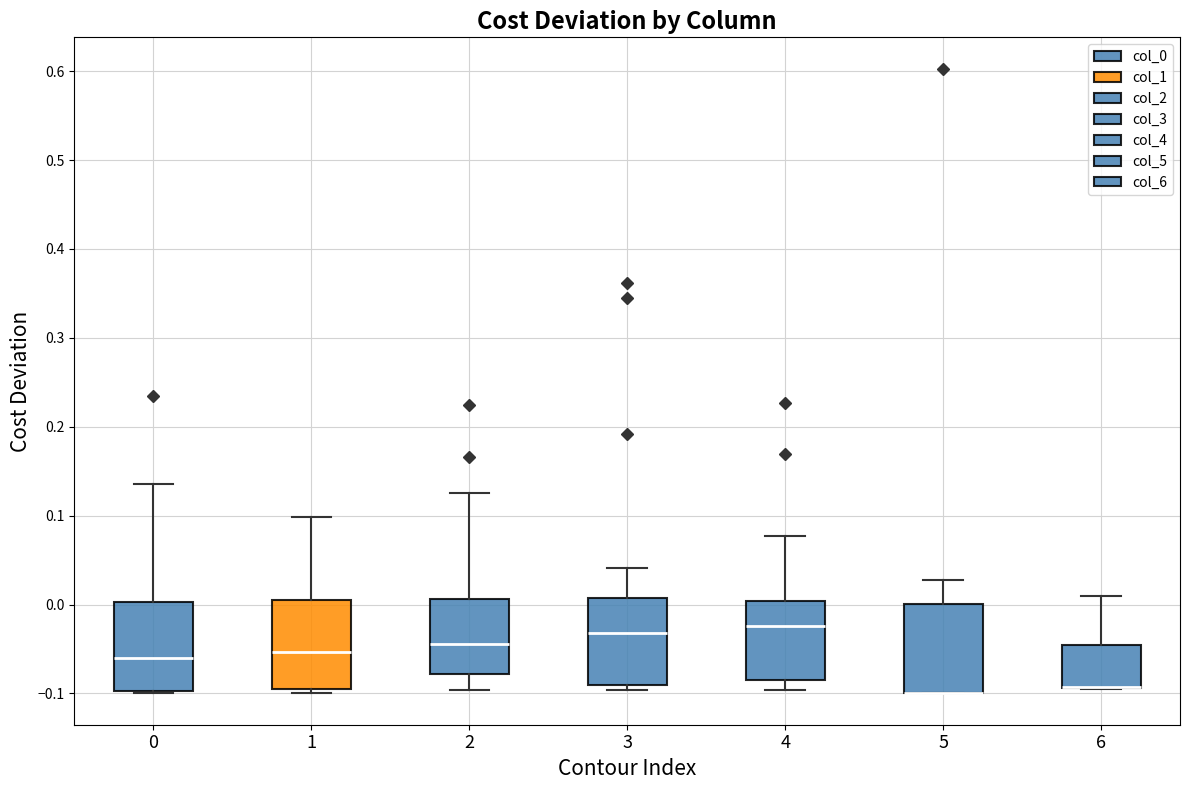

Reading left to right, read every box against the y-axis: the position of its median line, the range the box covers, and the ends of its whiskers. The values are not printed on the chart, so give them approximately, as read against the axis.

0: median -0.06, box -0.10 to 0.00, whiskers -0.10 (just below the box's lower edge) to 0.14
1: median -0.05, box -0.10 to 0.00, whiskers -0.10 (just below the box's lower edge) to 0.10
2: median -0.04, box -0.08 to 0.01, whiskers -0.10 to 0.12
3: median -0.03, box -0.09 to 0.01, whiskers -0.10 to 0.04
4: median -0.02, box -0.08 to 0.00, whiskers -0.10 to 0.08
5: median -0.10 (drawn on the box's lower edge), box -0.10 to 0.00, whiskers -0.10 to 0.03
6: median -0.09 (drawn on the box's lower edge), box -0.09 to -0.05, whiskers -0.10 to 0.01